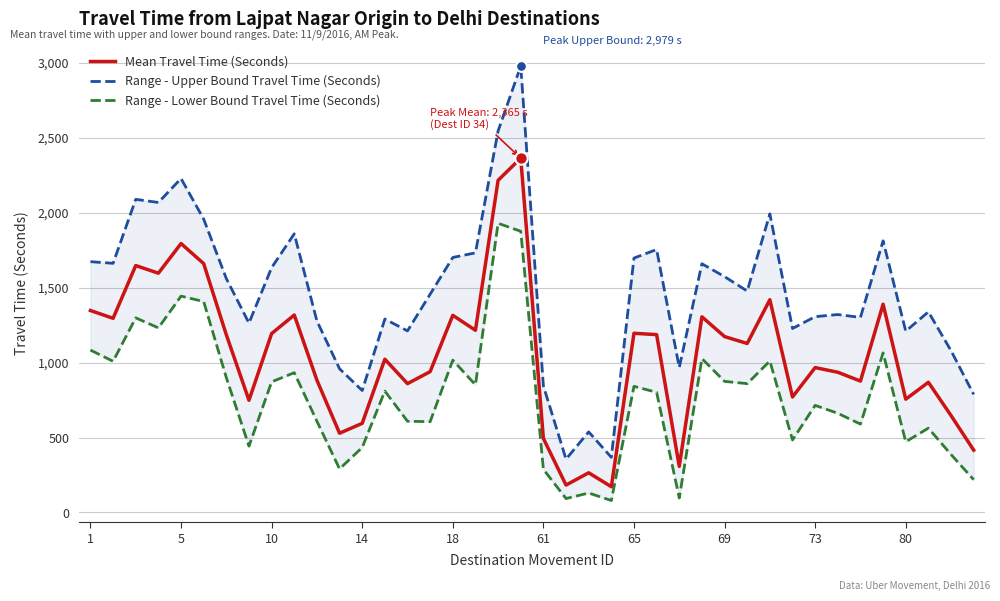

Which series reaches the minimum Y coordinate?

Range - Lower Bound Travel Time (Seconds)